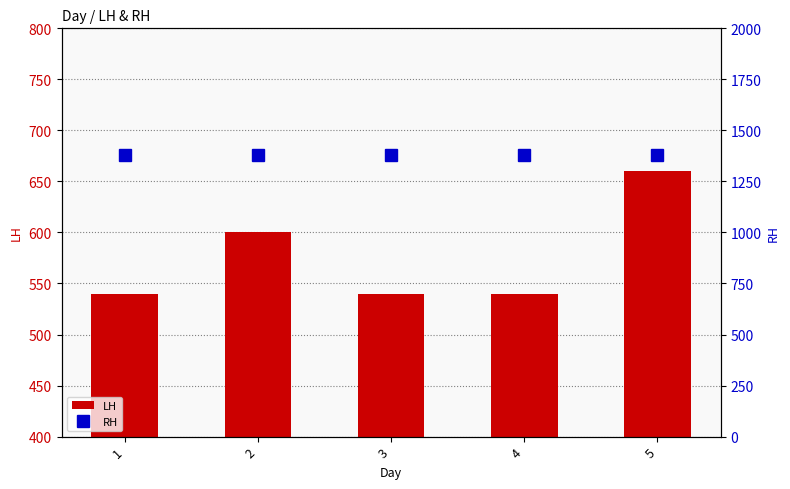

At which category is the sum across all series the highest?

5